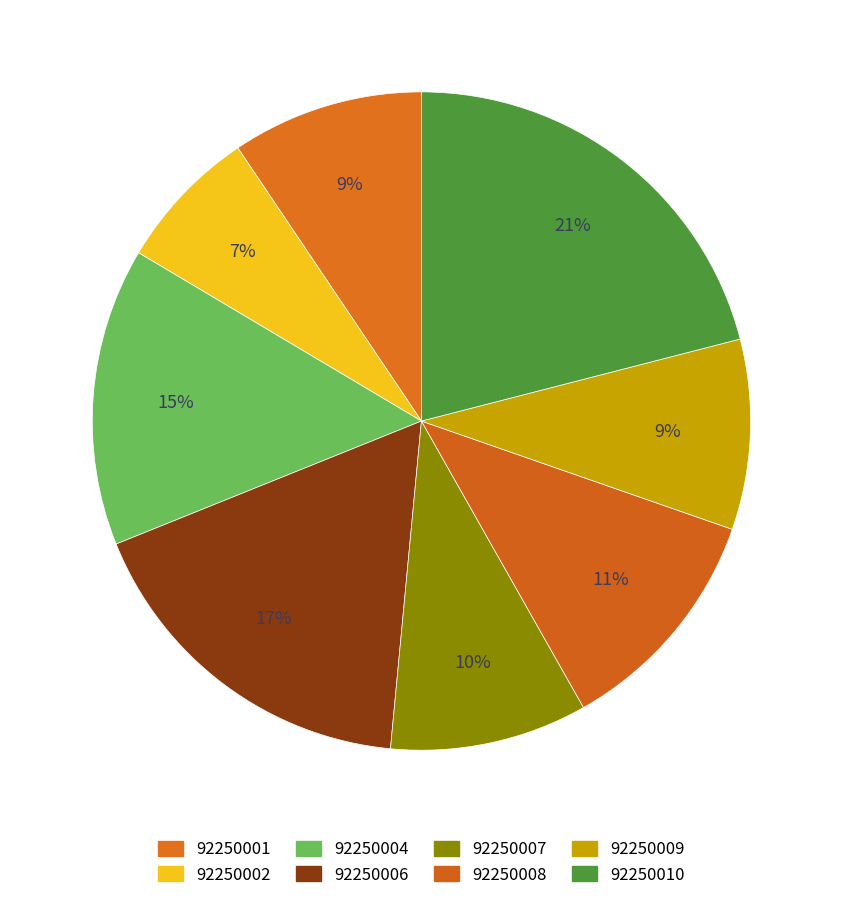

Does 92250009 account for over 50% of the chart?

No